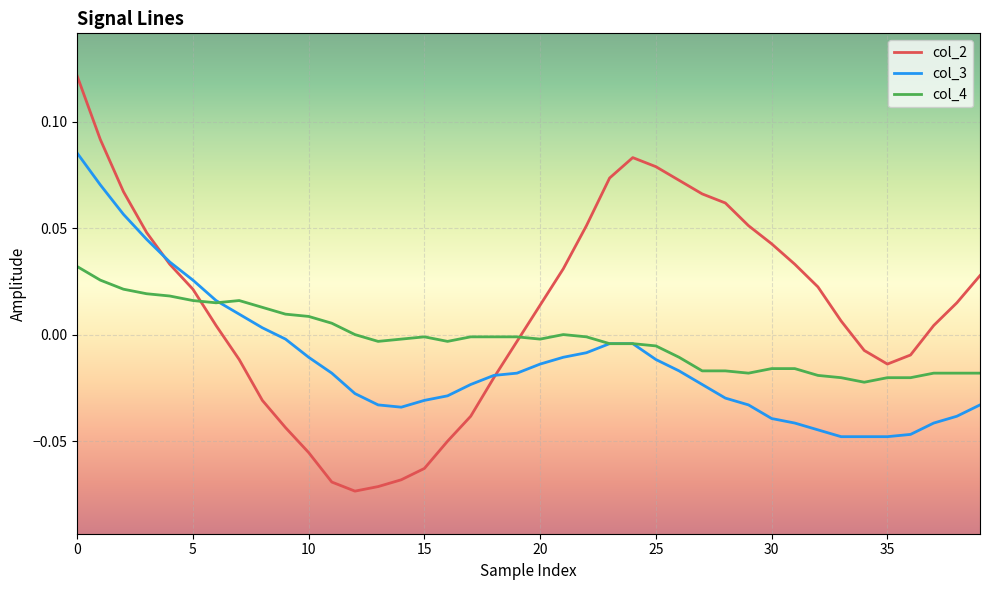

Which series has the largest range (max minus min)?

col_2